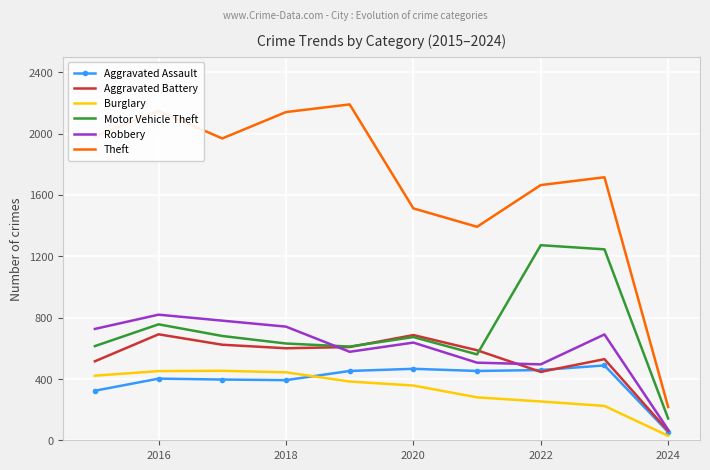

Which series has the widest spread of values?

Theft